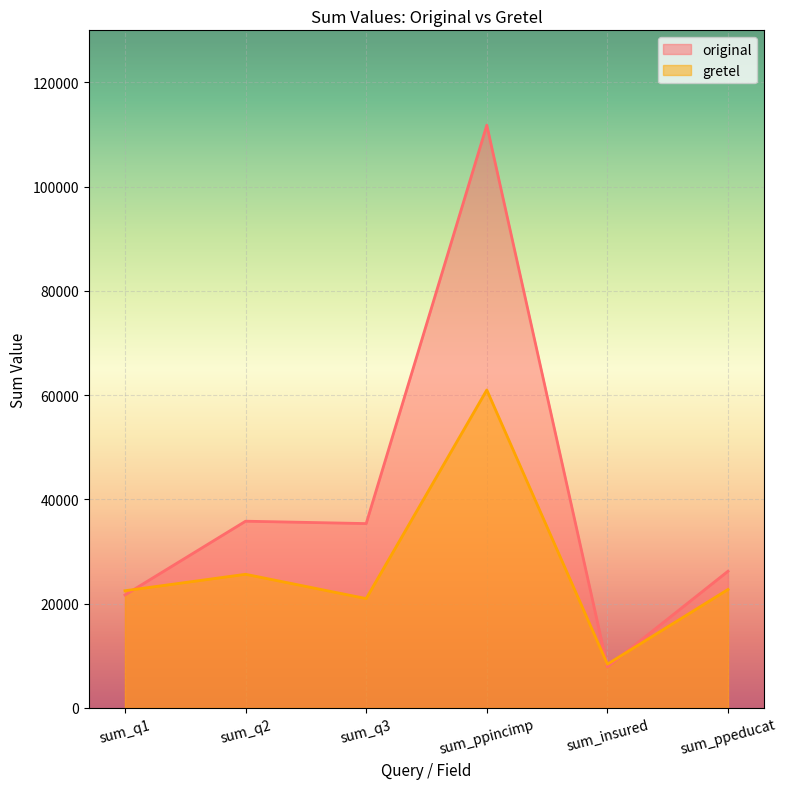

At which category does original reach its first local peak?

sum_q2